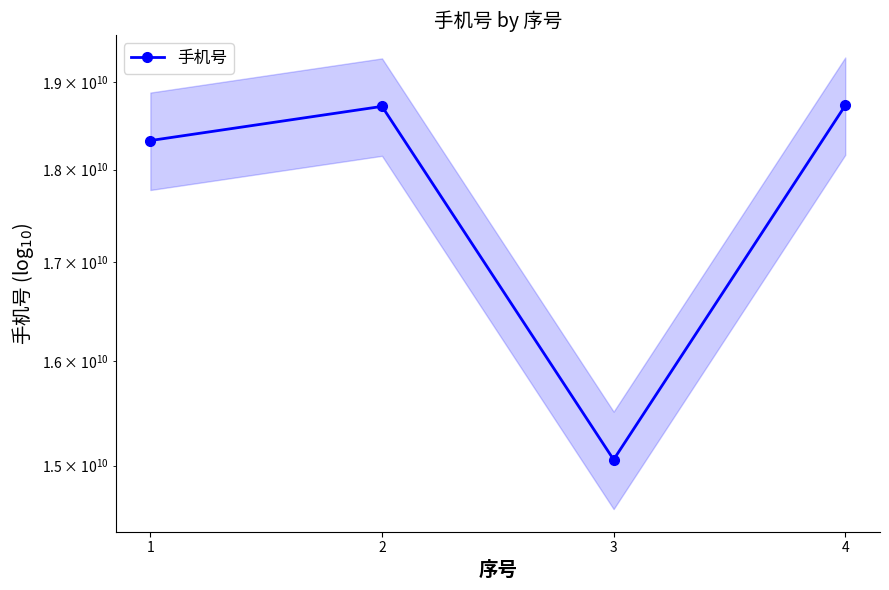

Reading left to right, what are all the values shown in this chart?

1=18325532136	2=18715326372	3=15055368826	4=18726088392